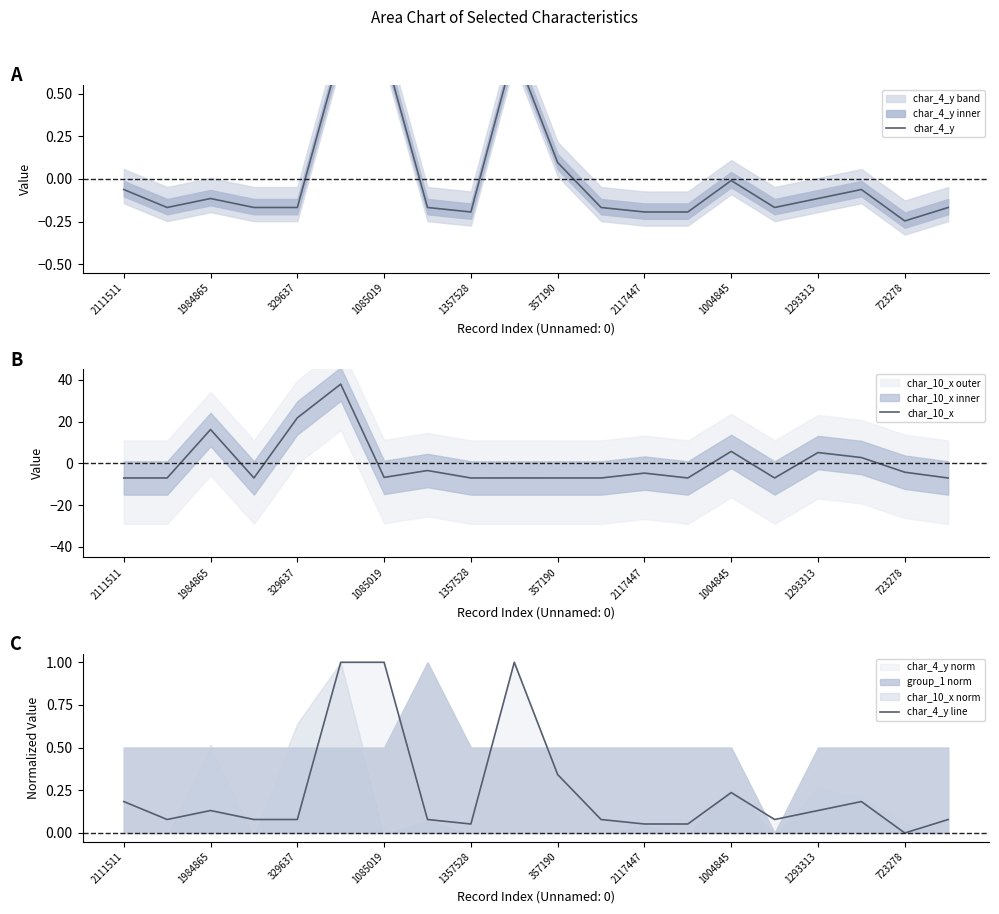

True or false: char_4_y line and char_4_y cross at least once.

False